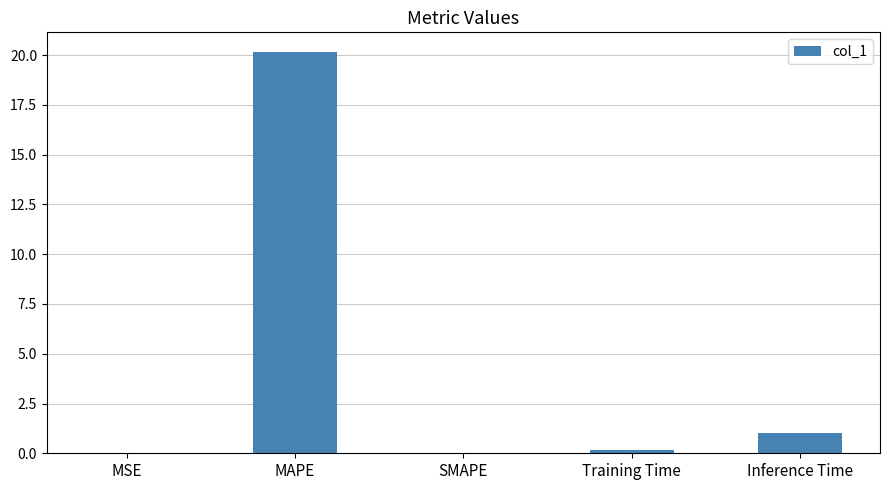

What is the sum of all values?

21.3